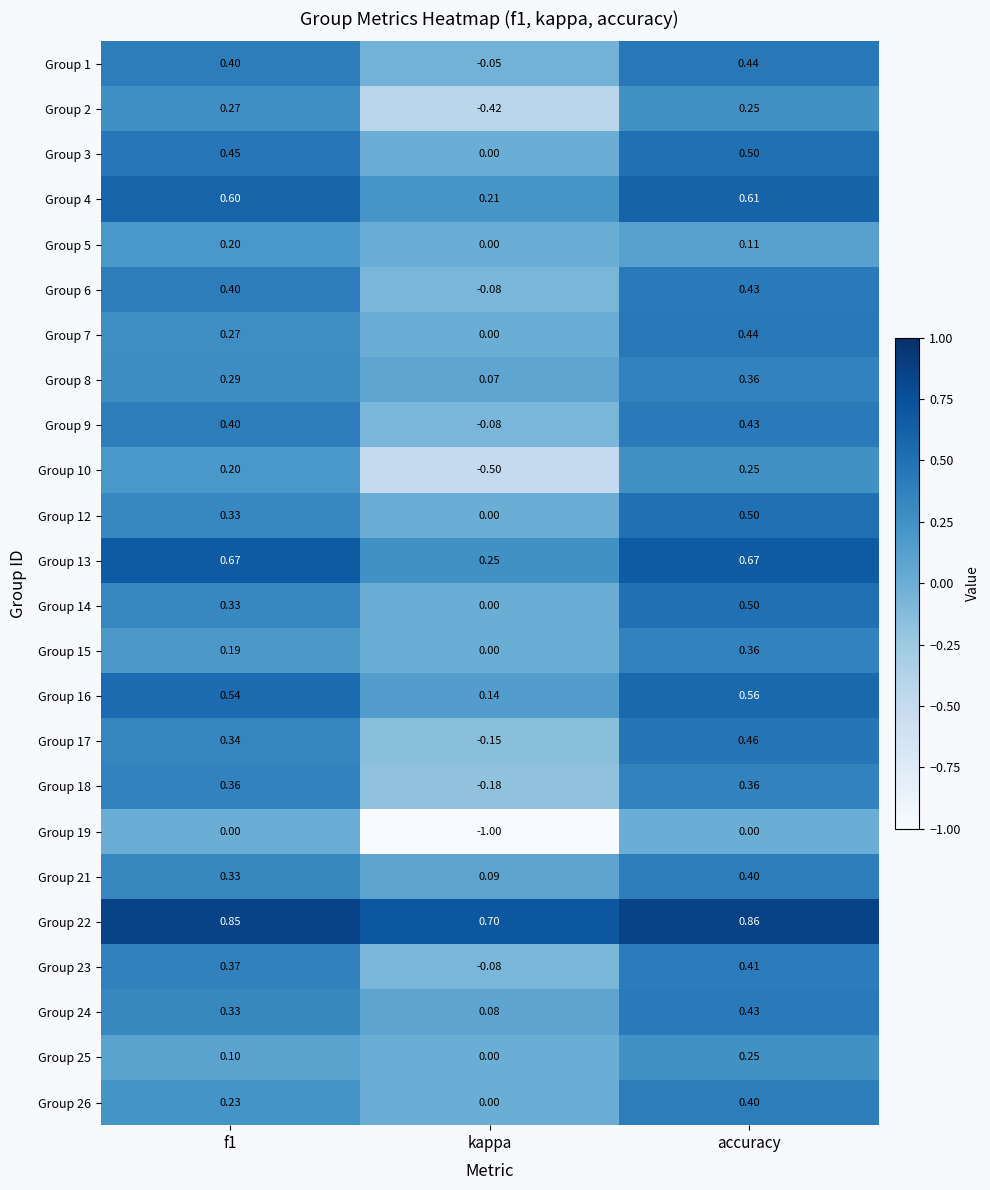

At how many categories does at least one series exceed 0?

3